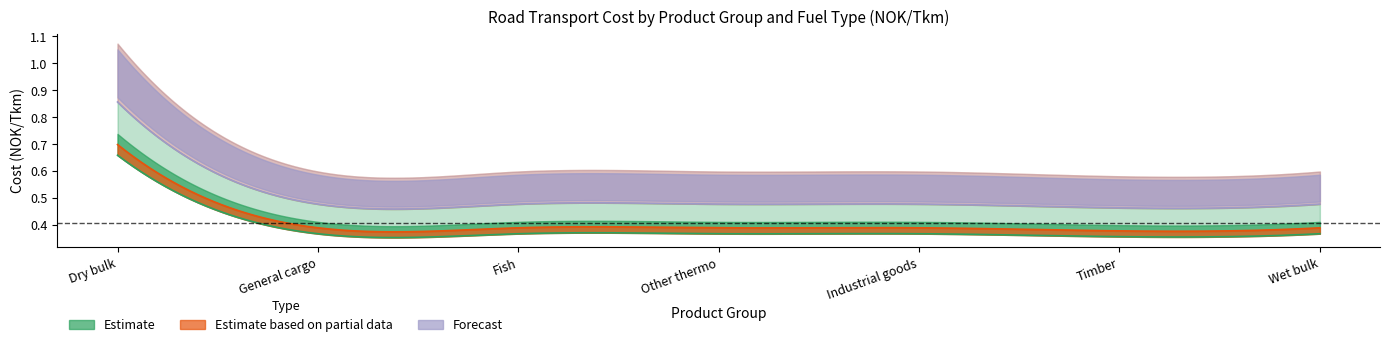

True or false: Biodiesel_Cost has a value of 0.6 at Wet bulk.

False